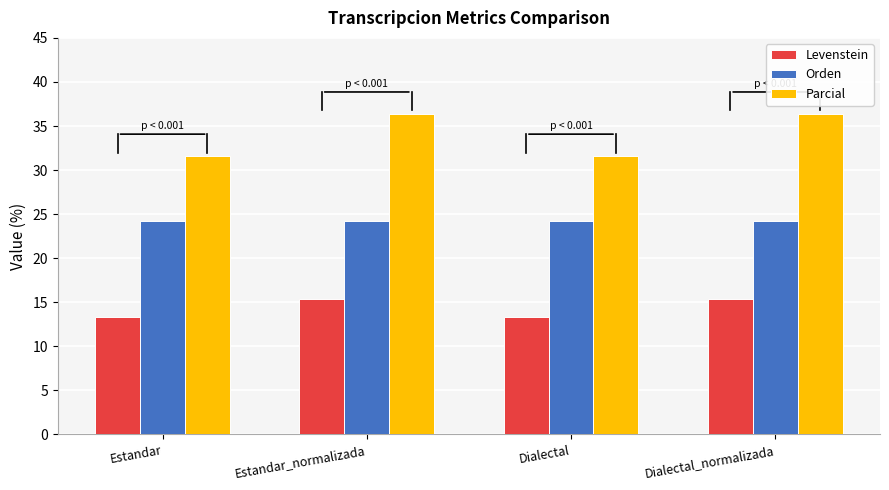

Rank the series by their maximum value, from highest to lowest.

Parcial, Orden, Levenstein